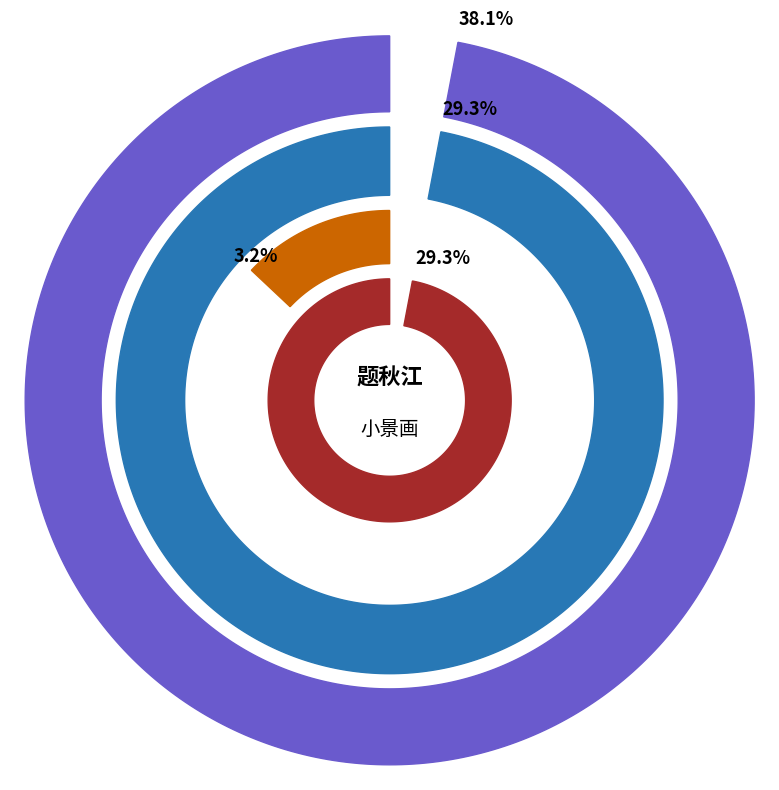

Does 题秋江小景 account for over 50% of the chart?

No